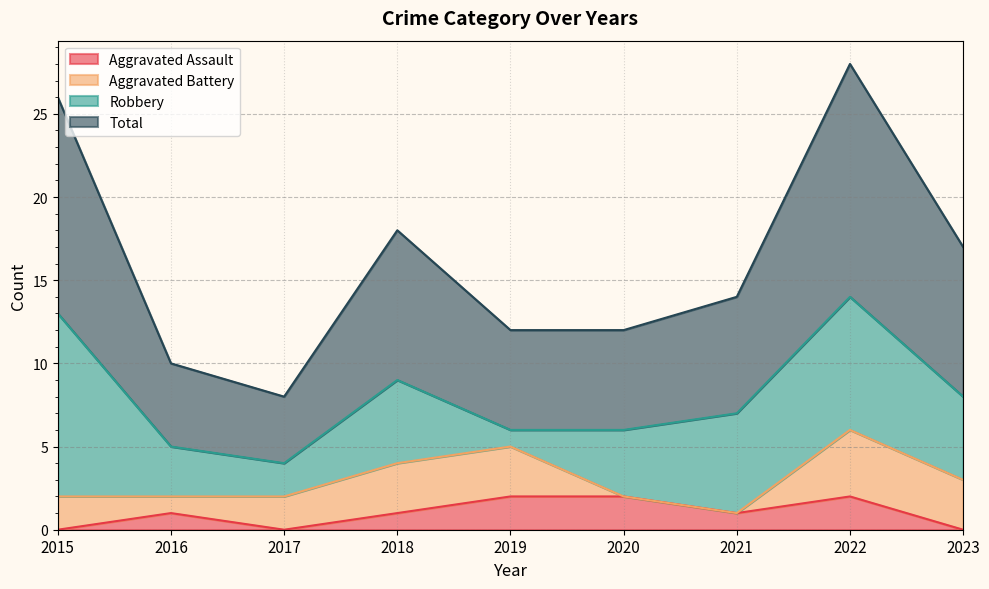

What is the value of the Aggravated Assault point at the 5th from the left?

2